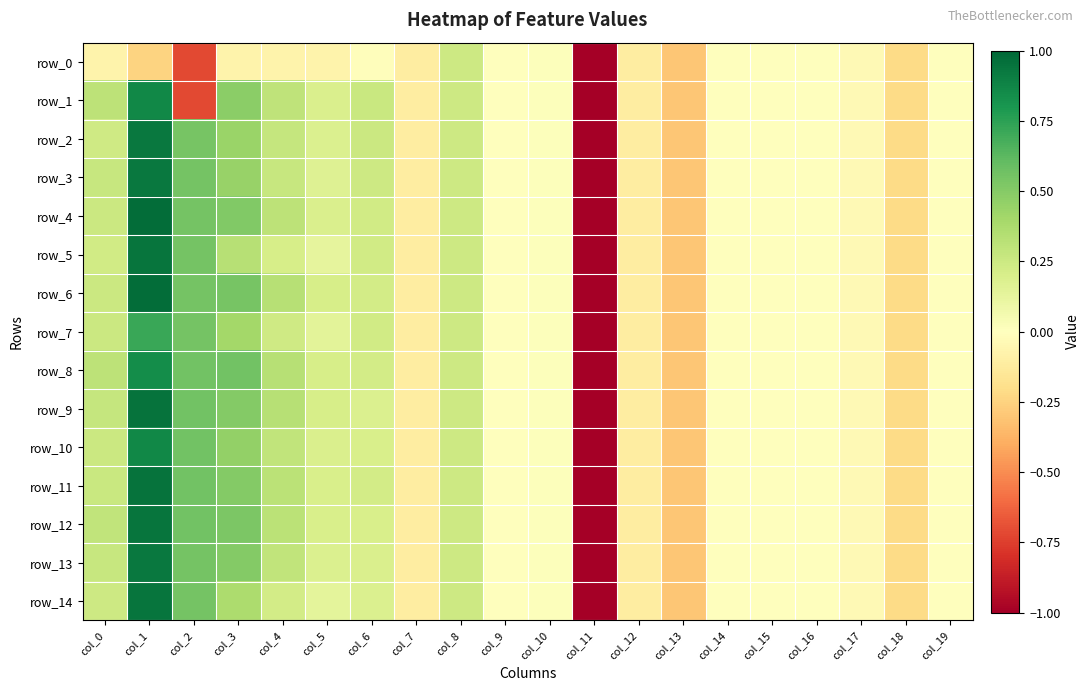

The row_8 series shows -0.0 at col_19. True or false?

True